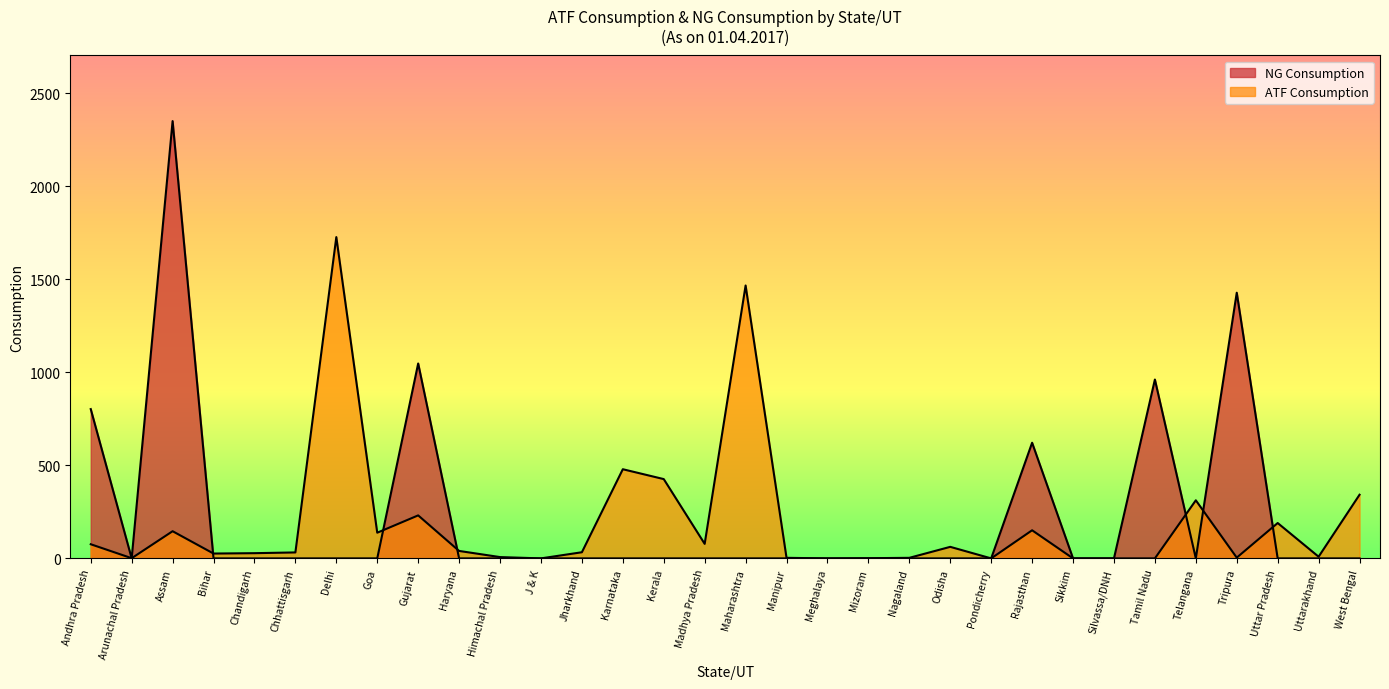

Reading right to left, transcribe all the data shown in this chart.

West Bengal=0.0	Uttarakhand=0.0	Uttar Pradesh=0.0	Tripura=1427.2	Telangana=0.0	Tamil Nadu=960.9	Silvassa/DNH=0.0	Sikkim=0.0	Rajasthan=621.3	Pondicherry=0.0	Odisha=0.0	Nagaland=0.0	Mizoram=0.0	Meghalaya=0.0	Manipur=0.0	Maharashtra=0.0	Madhya Pradesh=0.0	Kerala=0.0	Karnataka=0.0	Jharkhand=0.0	J & K=0.0	Himachal Pradesh=0.0	Haryana=0.0	Gujarat=1047.1	Goa=0.0	Delhi=0.0	Chhattisgarh=0.0	Chandigarh=0.0	Bihar=0.0	Assam=2349.3	Arunachal Pradesh=0.0	Andhra Pradesh=802.0